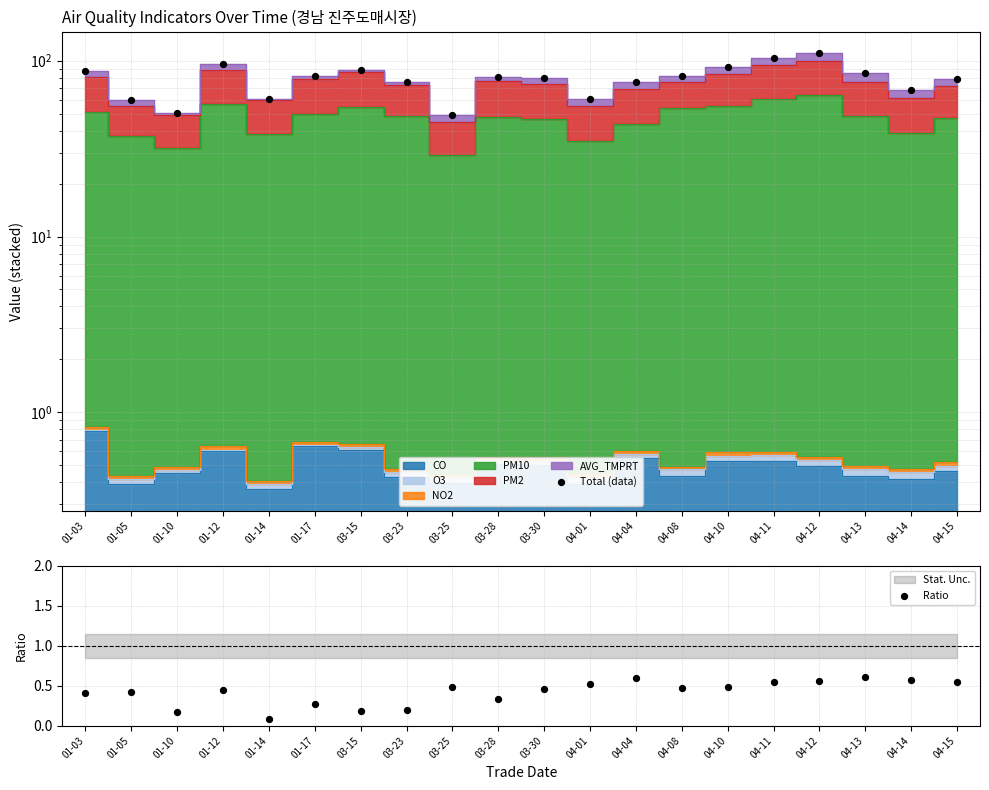

Which series has the largest total across all categories?

Total (data)